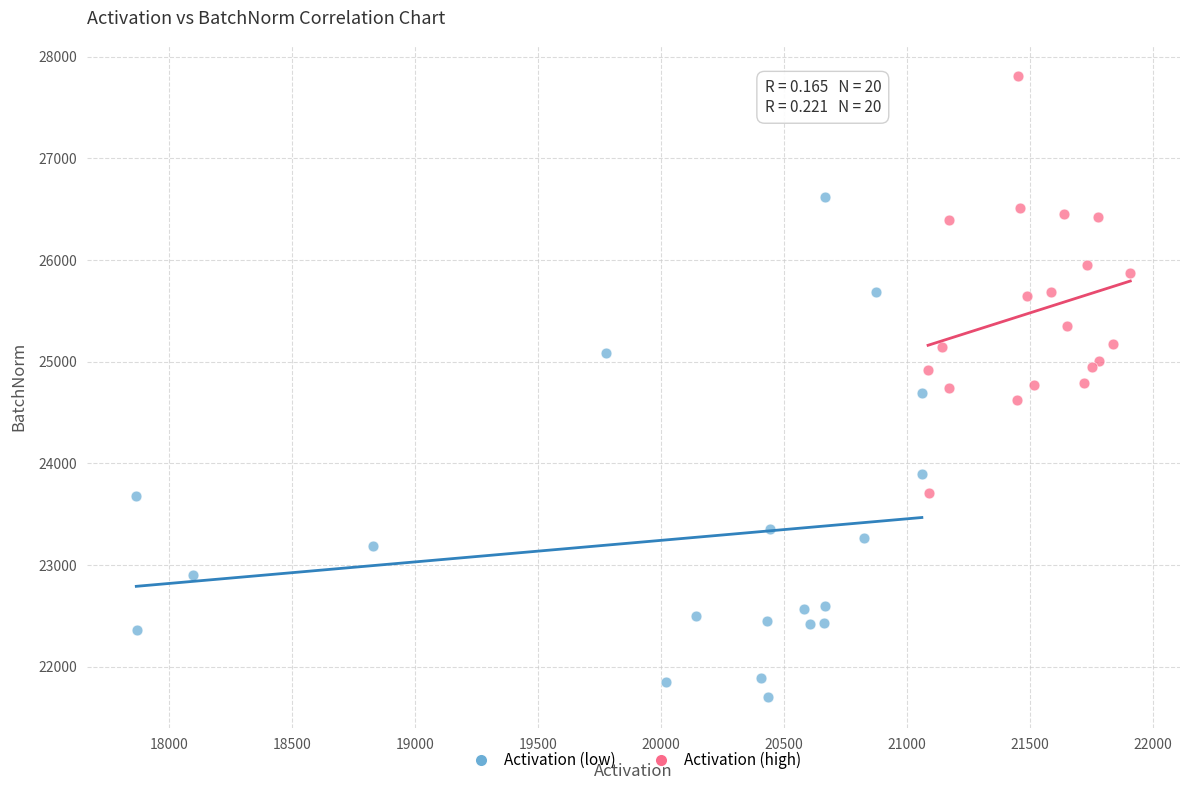

Which series contains the highest Y value?

Activation (high)